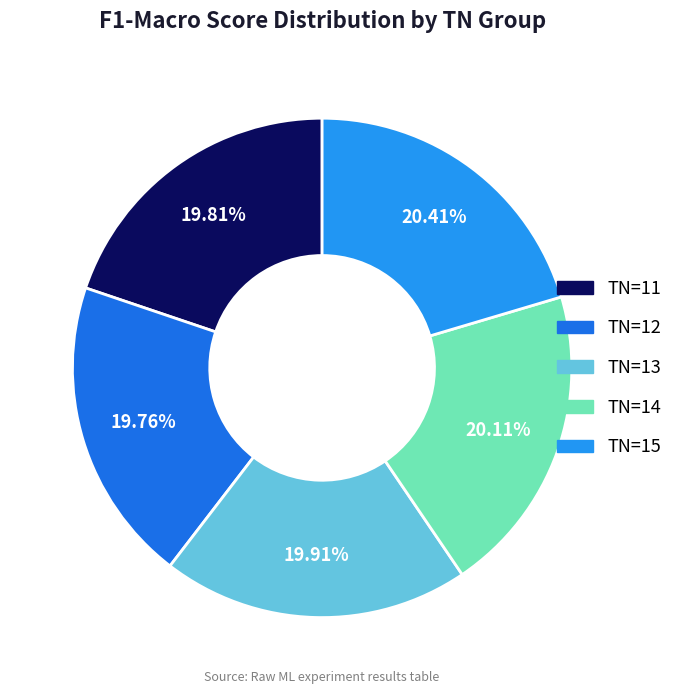

Do TN=14 and TN=15 together represent more than half of the pie?

No